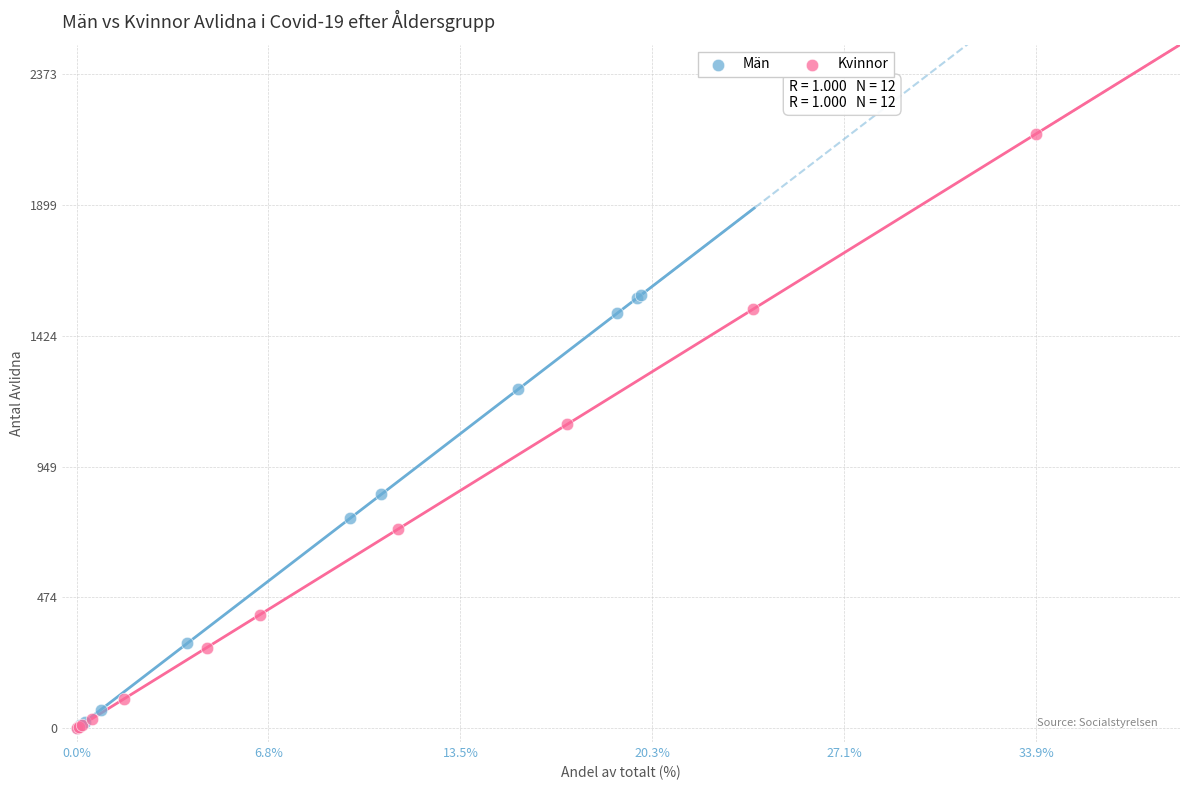

Which series contains the highest Y value?

Kvinnor